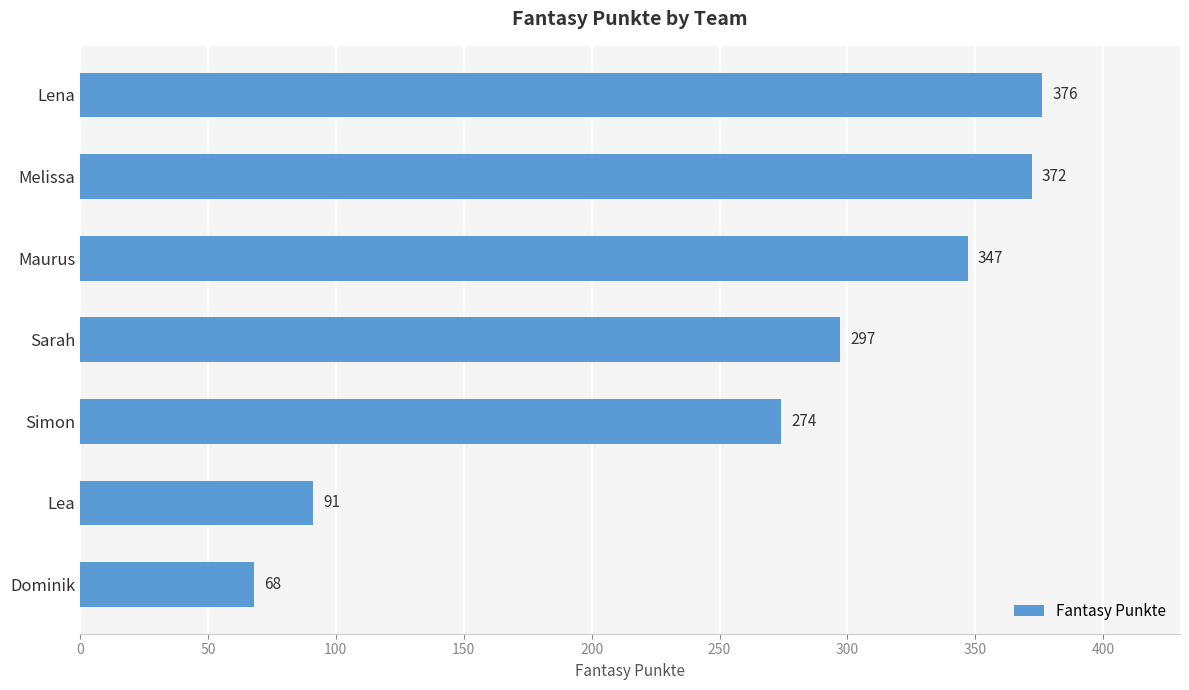

Reading top to bottom, extract all data points from this chart.

376	372	347	297	274	91	68